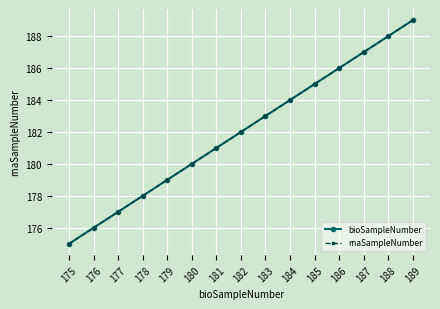

Where is rnaSampleNumber nearest to the value 182?

182